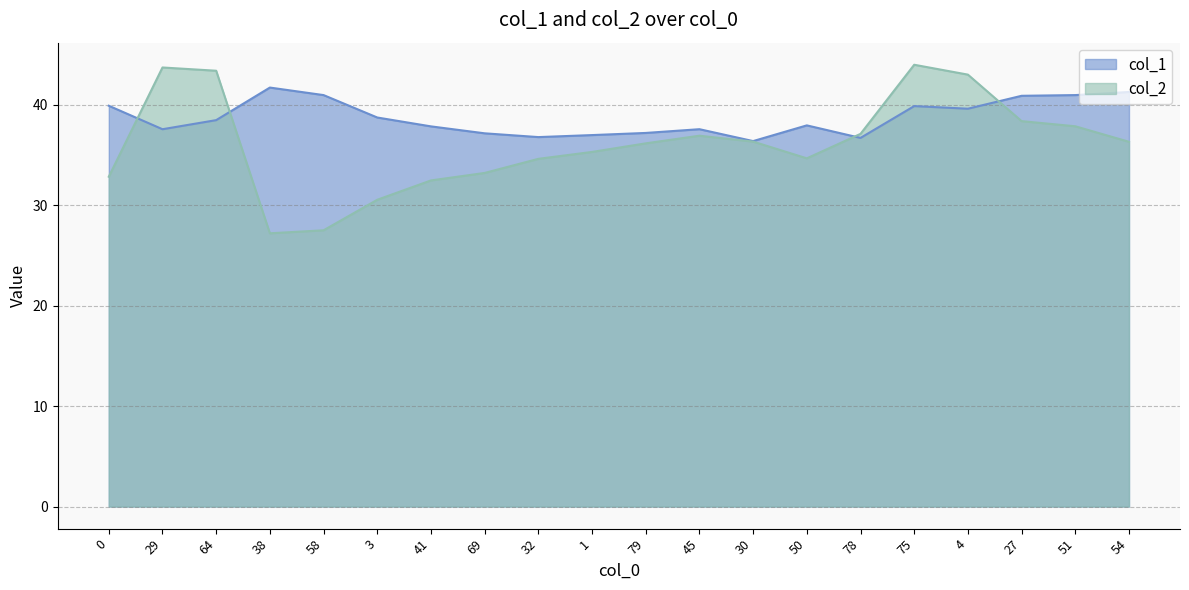

What is the smallest value displayed?

27.2